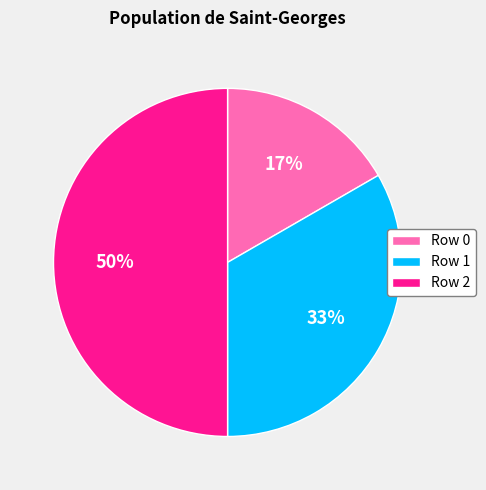

Rank the categories by value from highest to lowest.

Row 2, Row 1, Row 0